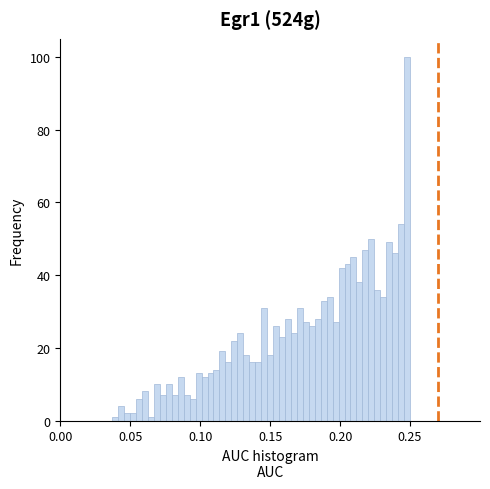

Read against the x-axis, roughly where is the centre of the tallest bar?

0.250